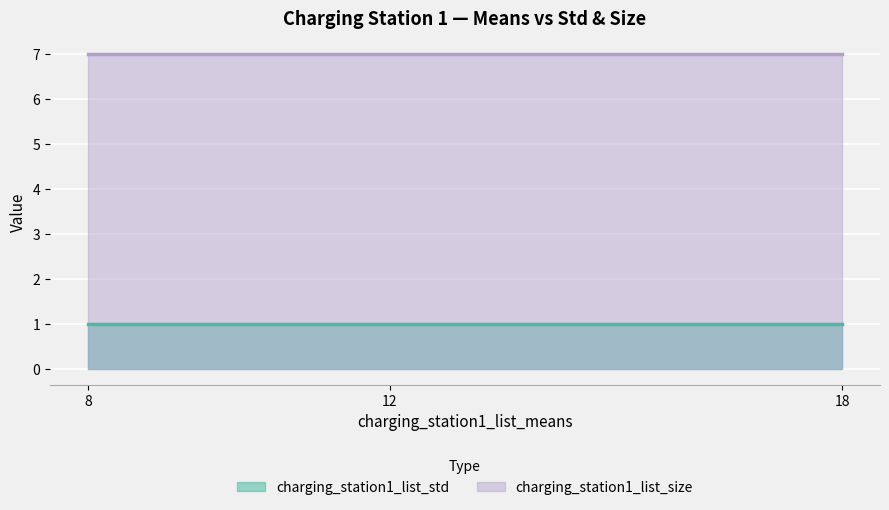

What is the lowest value of the charging_station1_list_size series?

7